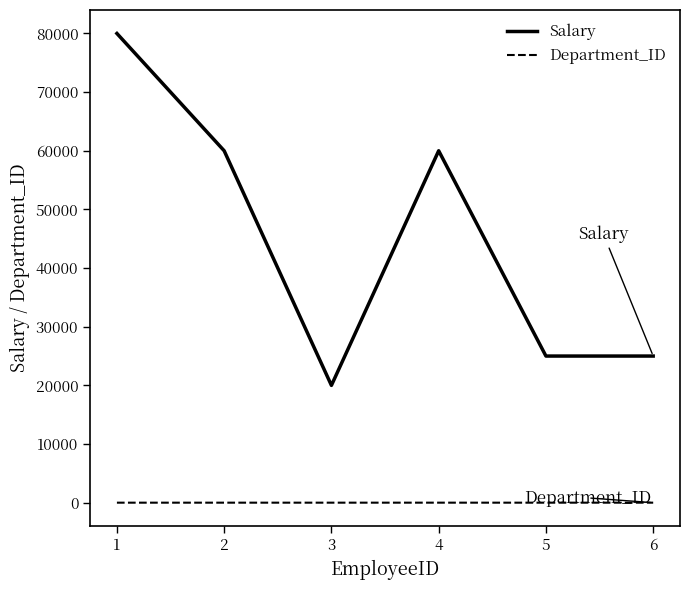

List the series in order of their peak value, lowest first.

Department_ID, Salary